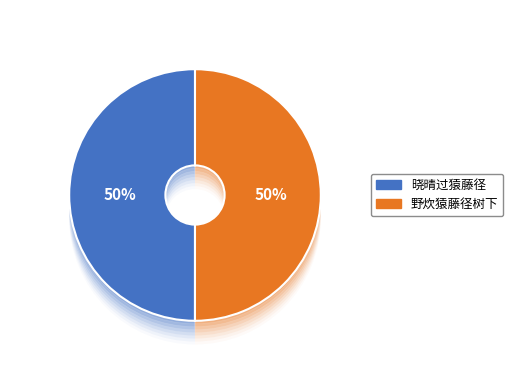

Between 野炊猿藤径树下 and 晓晴过猿藤径, which is larger?

野炊猿藤径树下